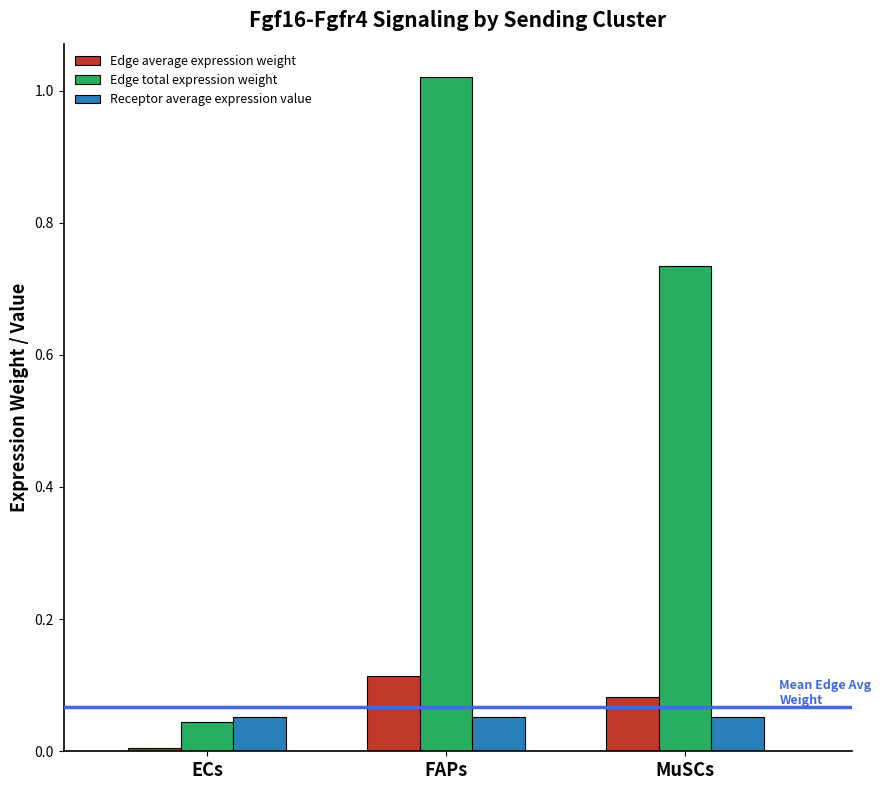

Which series has the widest spread of values?

Edge total expression weight